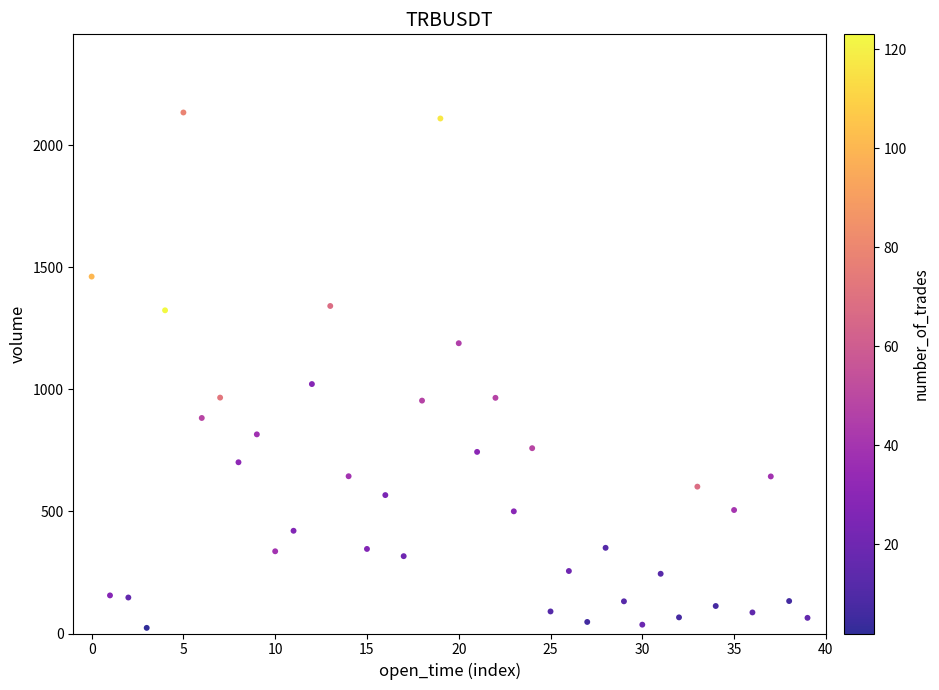

What Y value in the scatter plot is closest to 1078?

1021.5